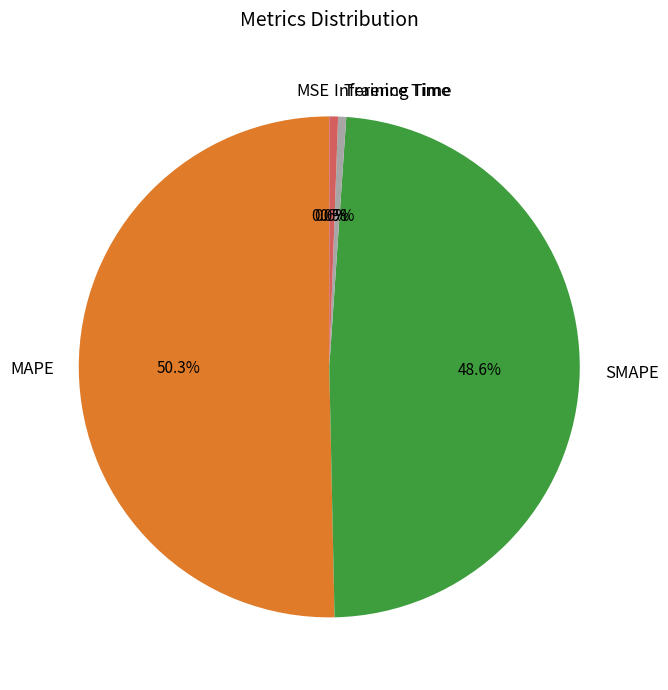

Is it true that Training Time is 11% of the pie?

False